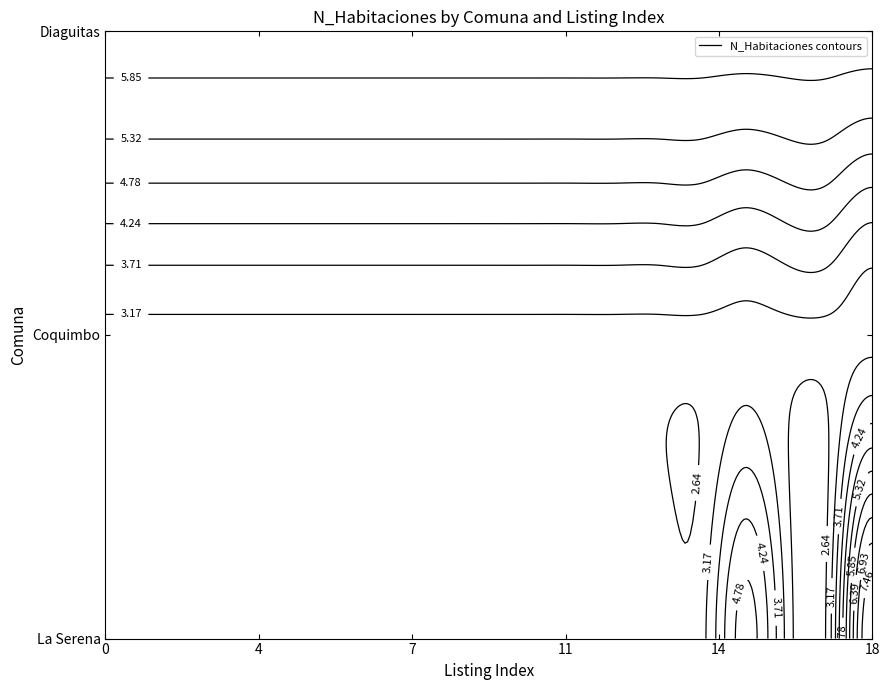

Where is La Serena nearest to the value 5?

15